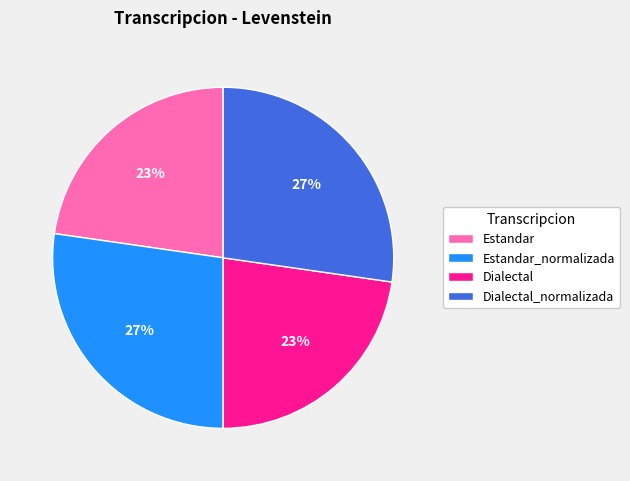

To the nearest percent, what is the combined percentage of Dialectal and Estandar_normalizada?

50%